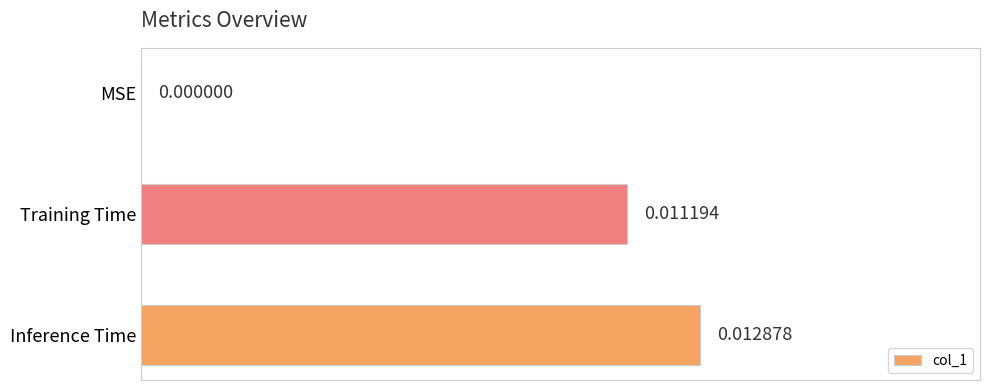

Where is the data nearest to the value 0?

MSE